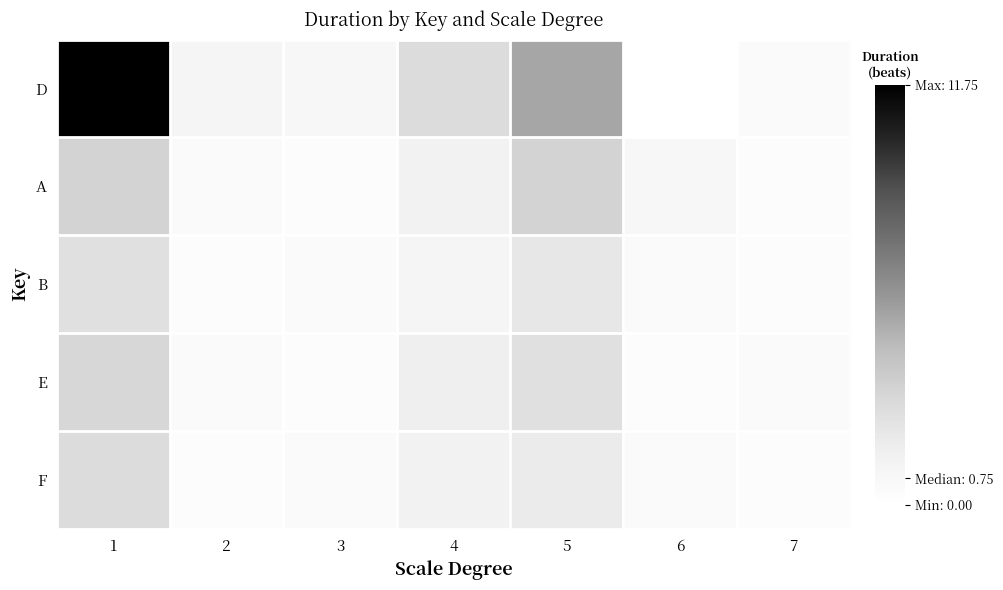

The B series shows 3.8 at 1. True or false?

False